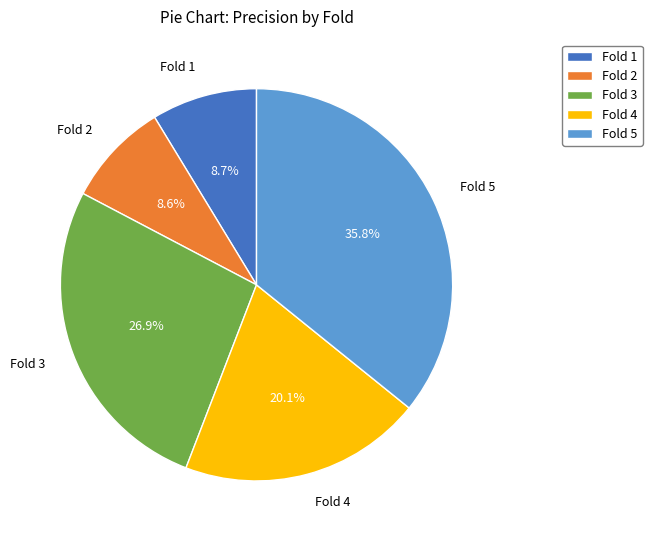

To the nearest percent, what is the average slice percentage?

20%